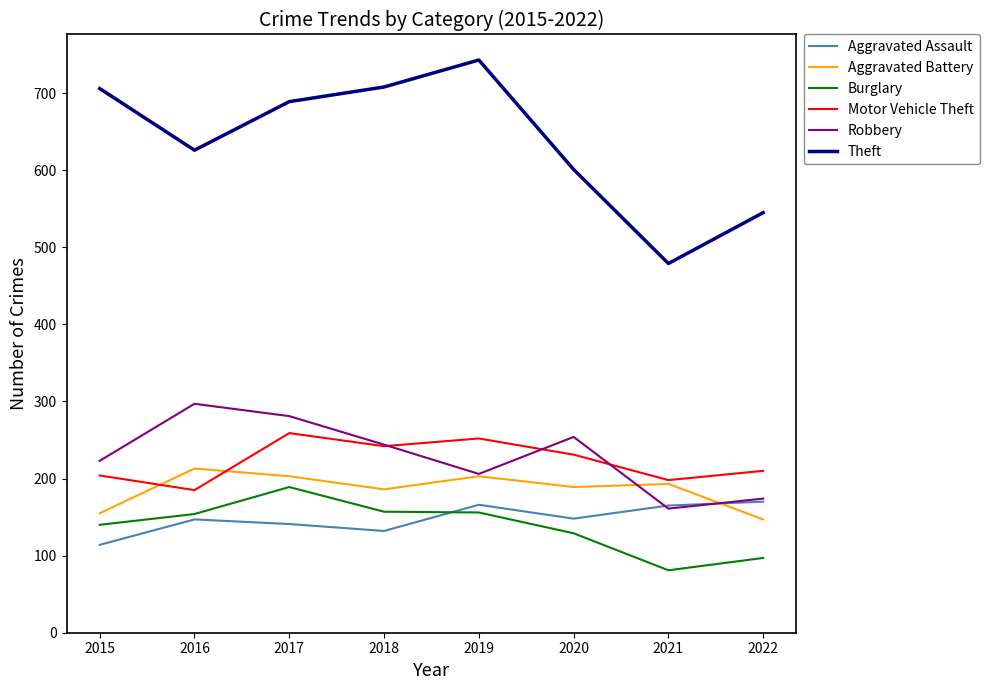

What is the spread (max minus min) of values at 2020?

472